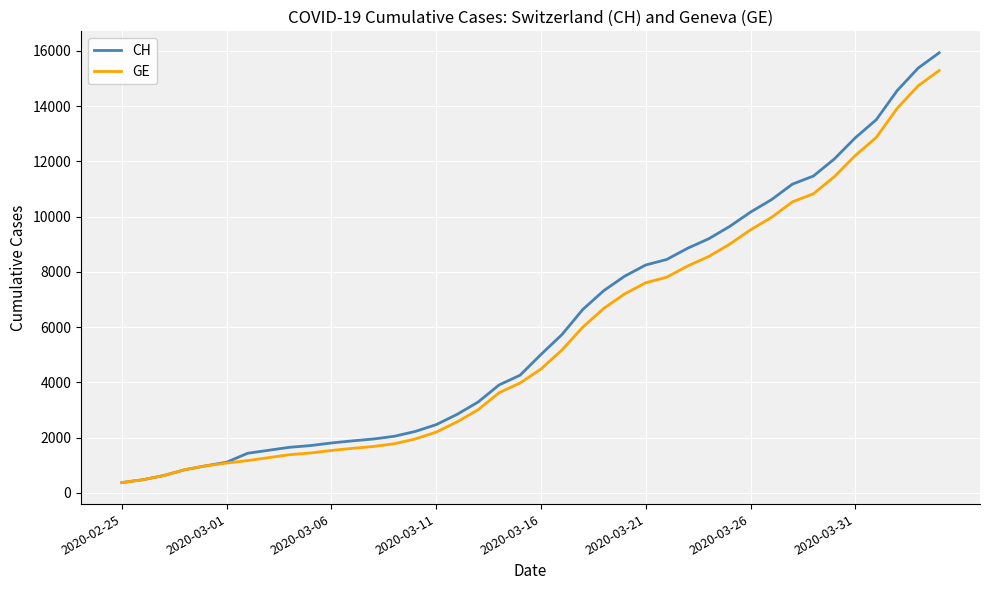

What is the maximum value for CH?

15926